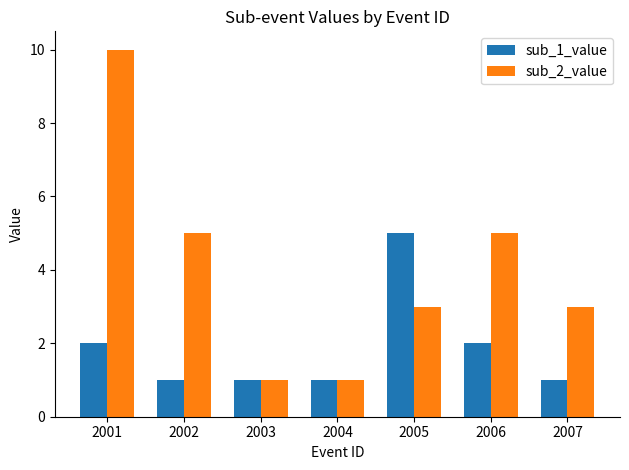

What is the average value of the sub_1_value series?

2